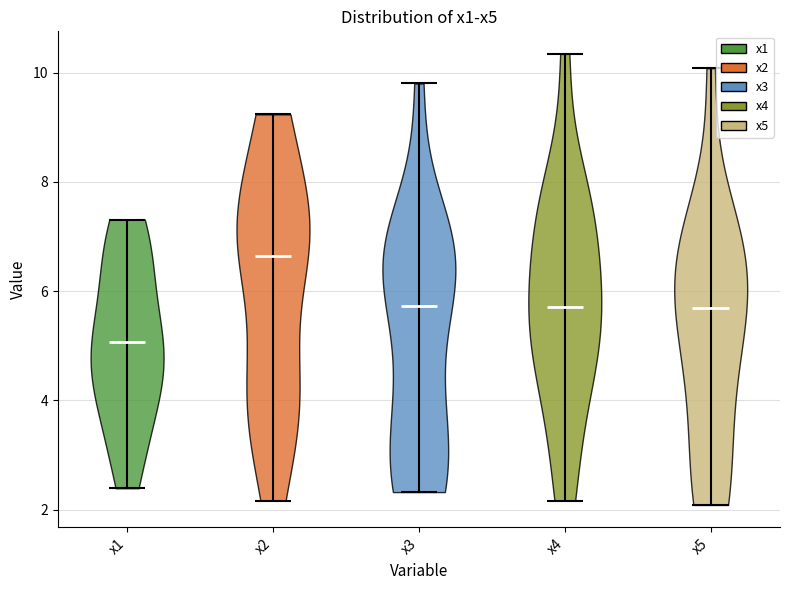

Where does the median line of the violin for x2 sit on the y-axis? The values are not printed on the chart, so give them approximately, as read against the axis.

6.6